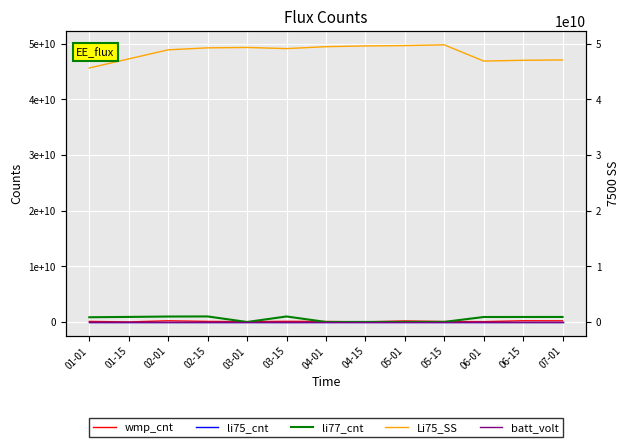

How many values in the li77_cnt series are below 895870032?

6